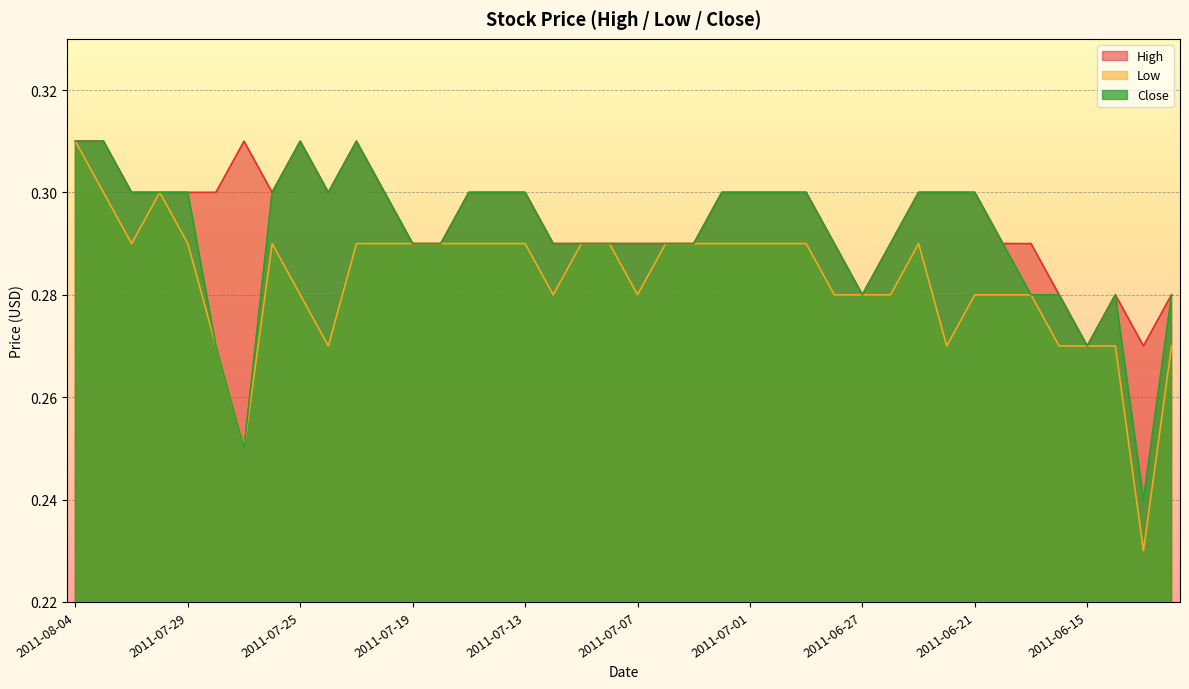

At which category is the sum across all series the highest?

2011-08-04